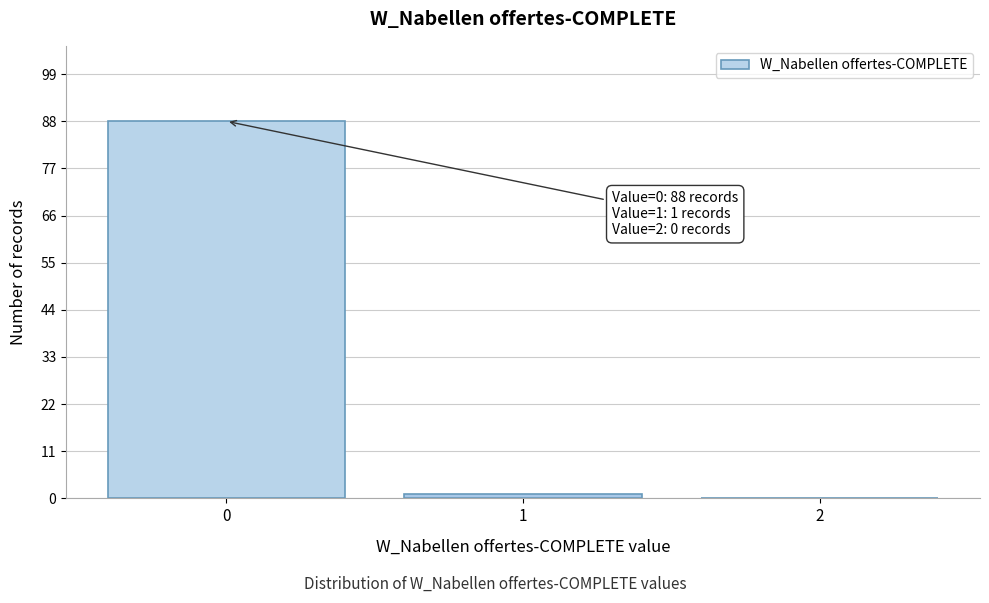

Reading left to right, extract all data points from this chart.

0=88	1=1	2=0